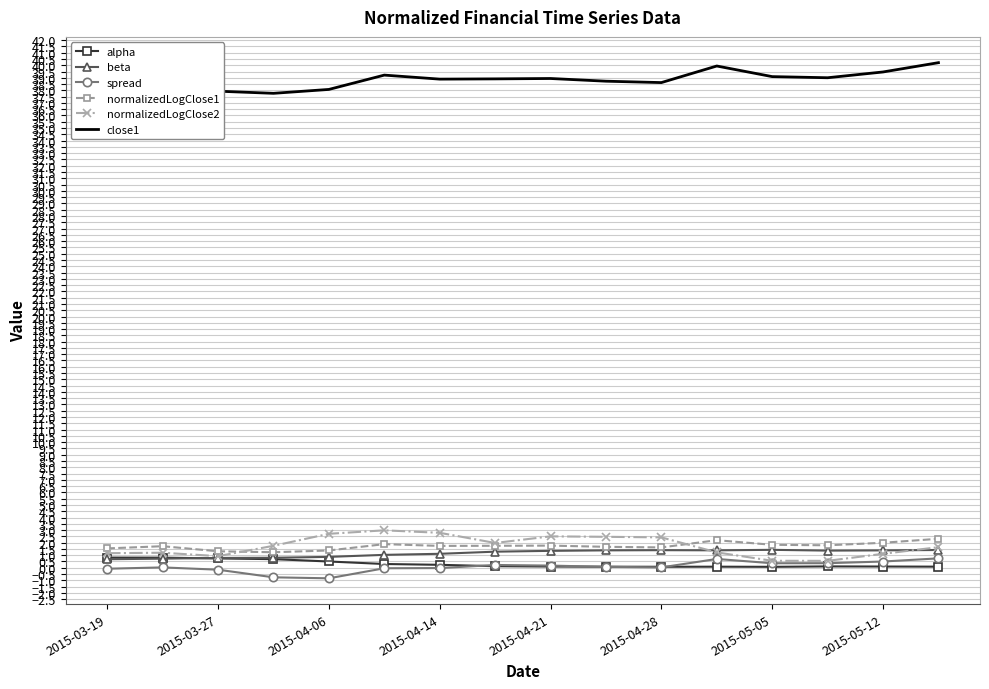

What is the greatest value displayed?

40.2